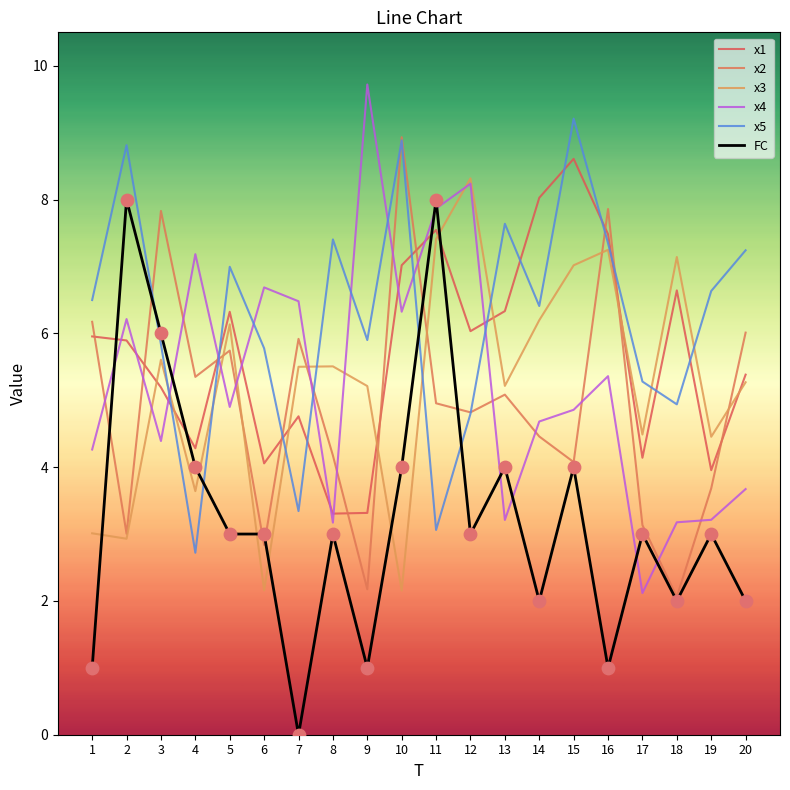

Is the value of x2 at 3 greater than the value of x1 at 8?

Yes